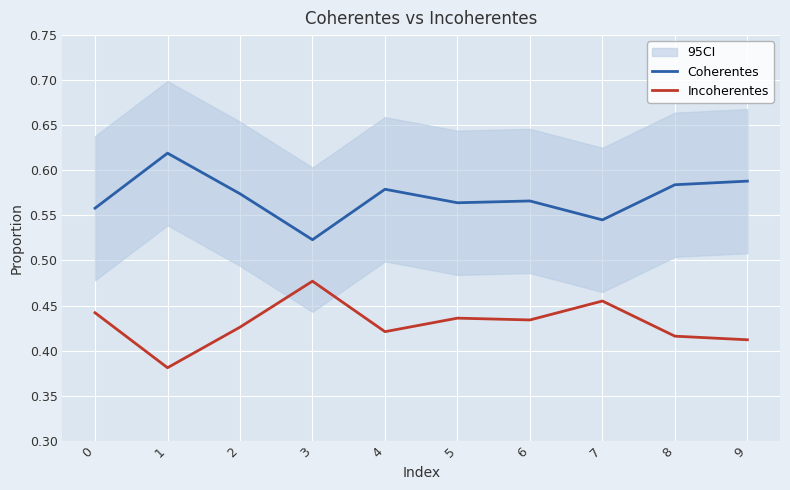

Is it true that Coherentes equals 0.6 at 2?

True